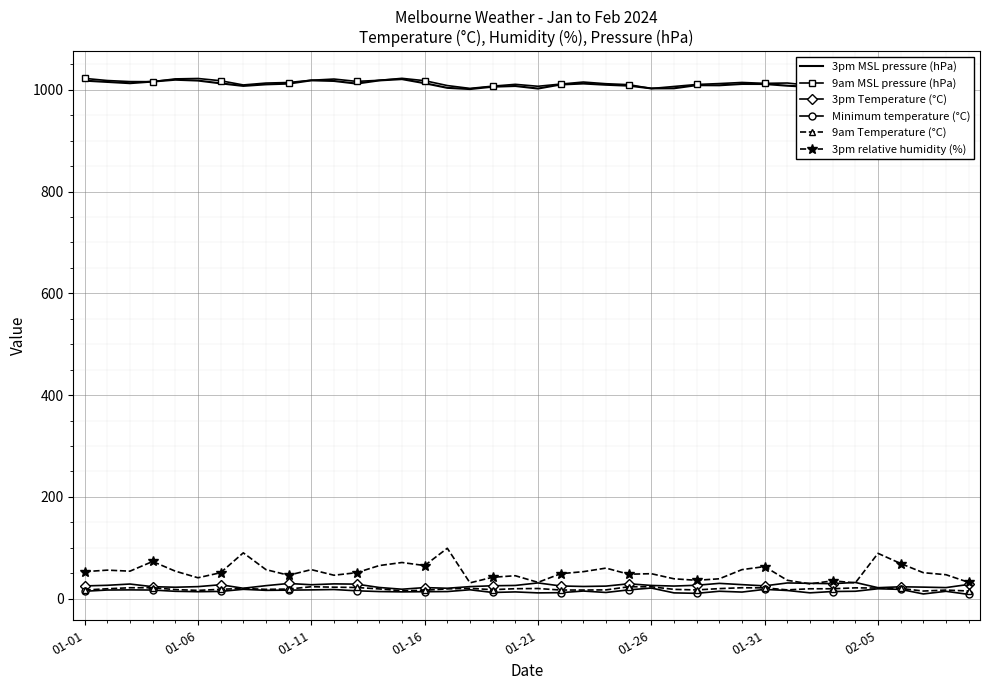

True or false: 3pm Temperature (°C) has more than 2 interior local peaks.

True